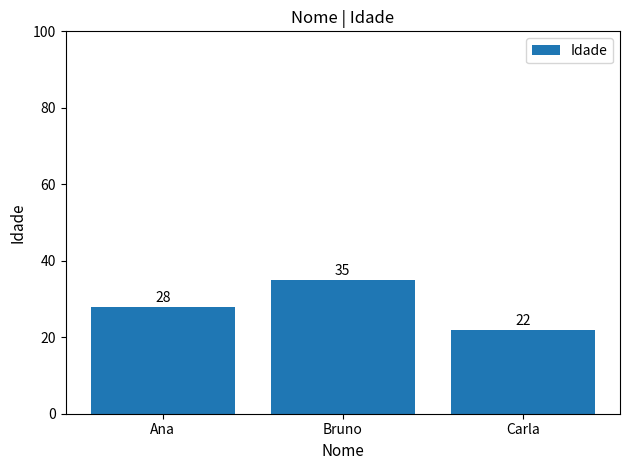

Rank the categories by value from lowest to highest.

Carla, Ana, Bruno